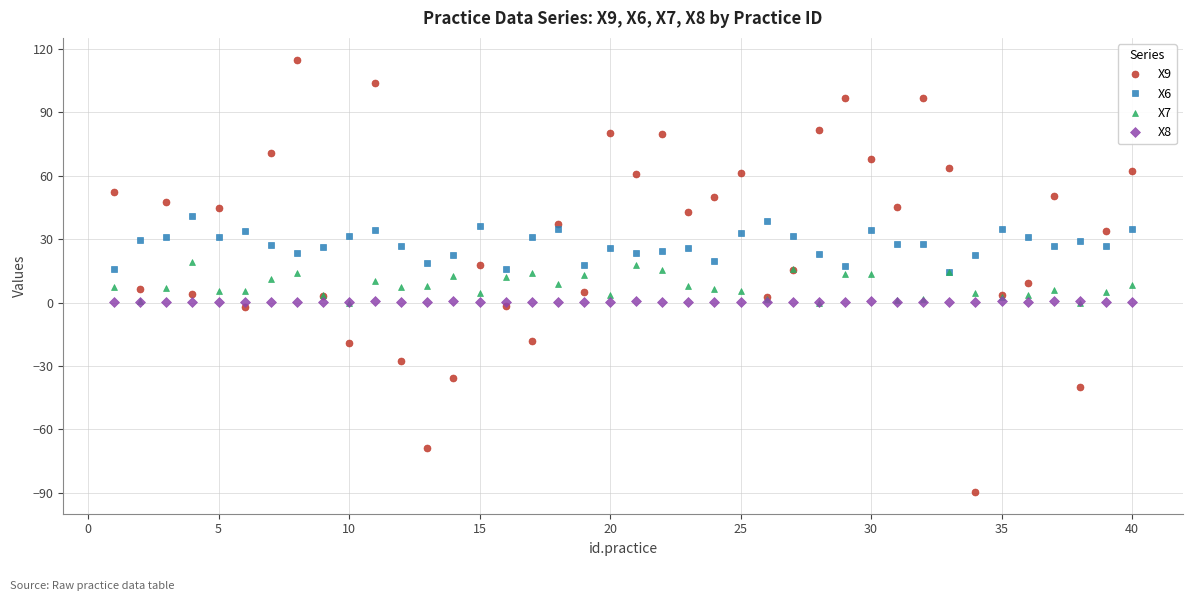

Which series ends up on top after the final intersection of X9 and X8?

X9